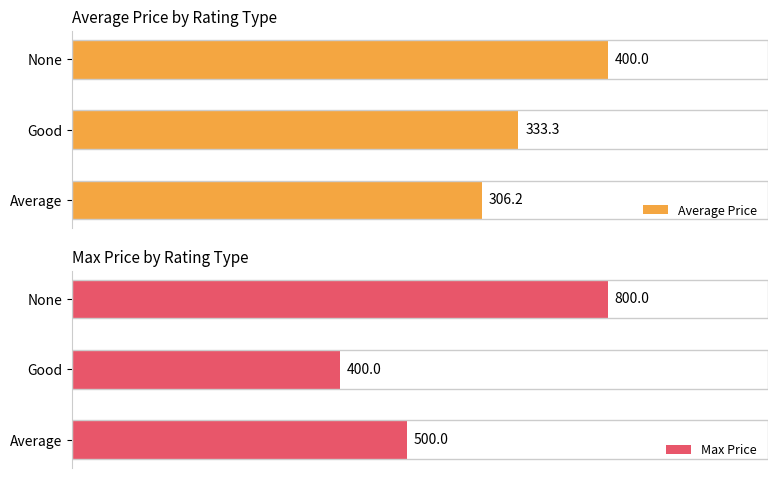

Does the chart contain any negative values?

No